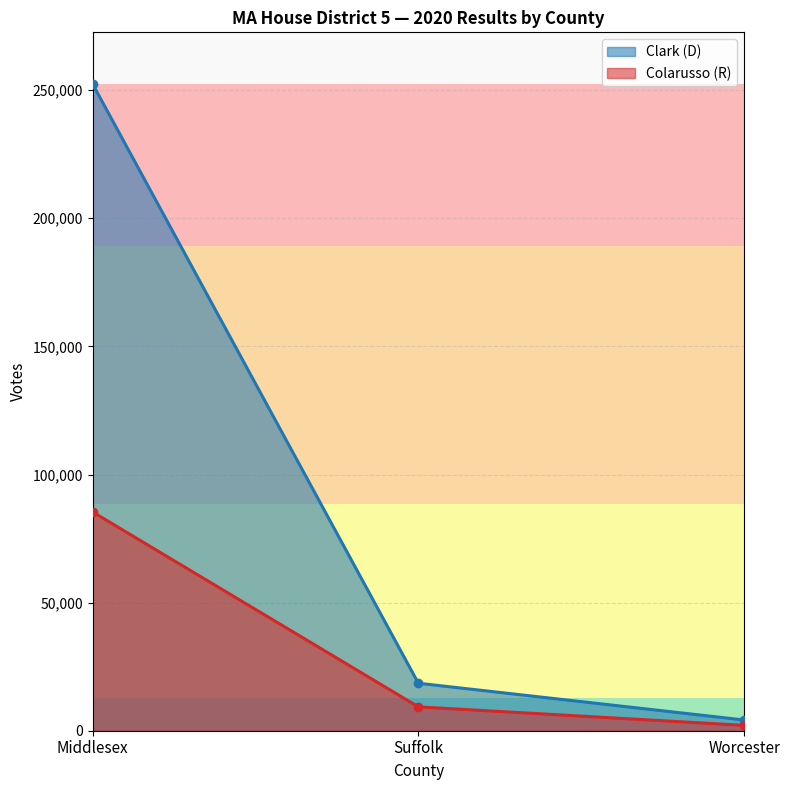

What is the label of the 2nd point from the right?

Suffolk